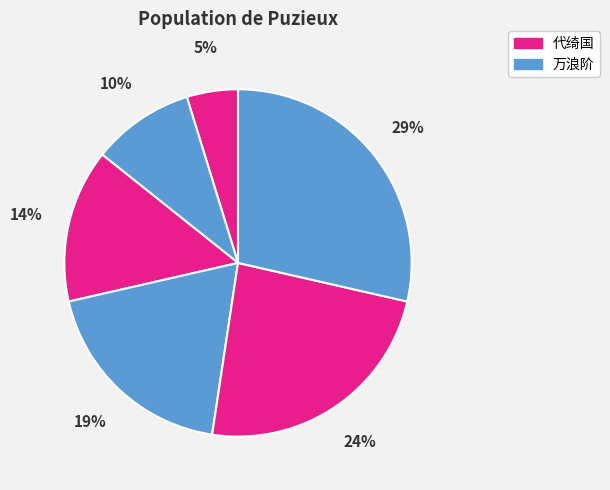

Count the number of slices in the pie.

6